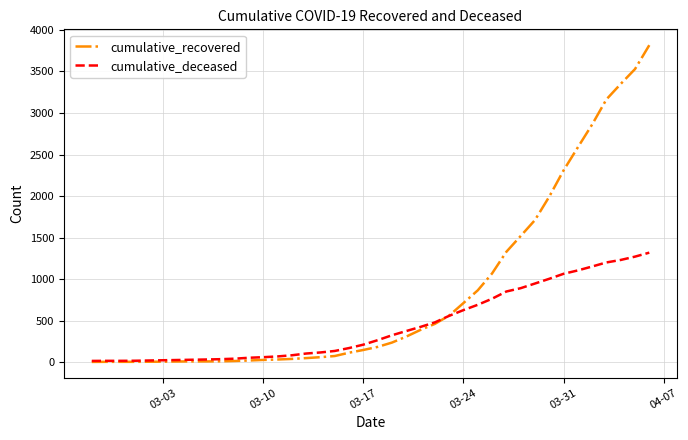

List the series in order of their peak value, highest first.

cumulative_recovered, cumulative_deceased